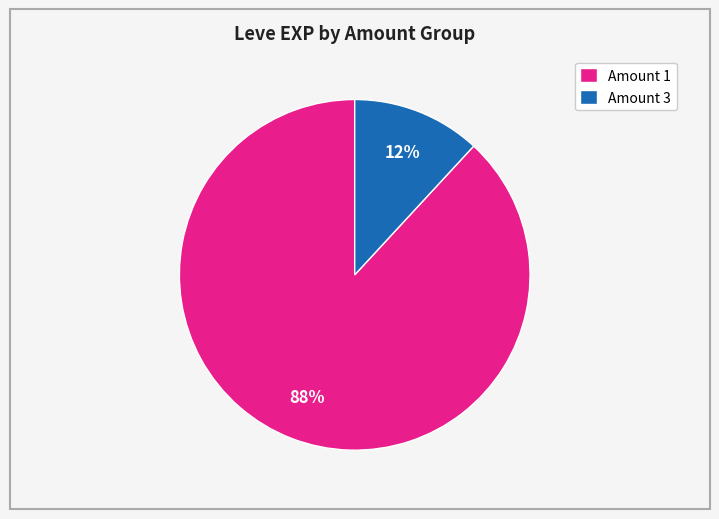

Which has a higher value, Amount 1 or Amount 3?

Amount 1